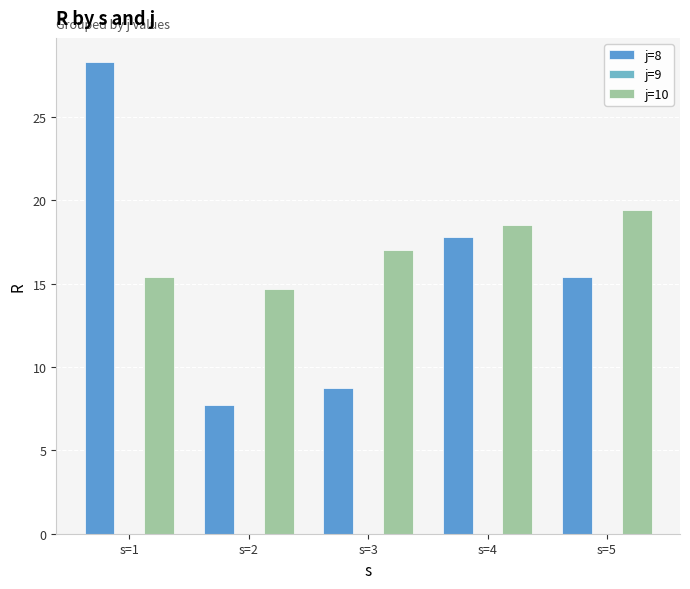

At s=1, list the series in order from smallest to largest.

j=10, j=8